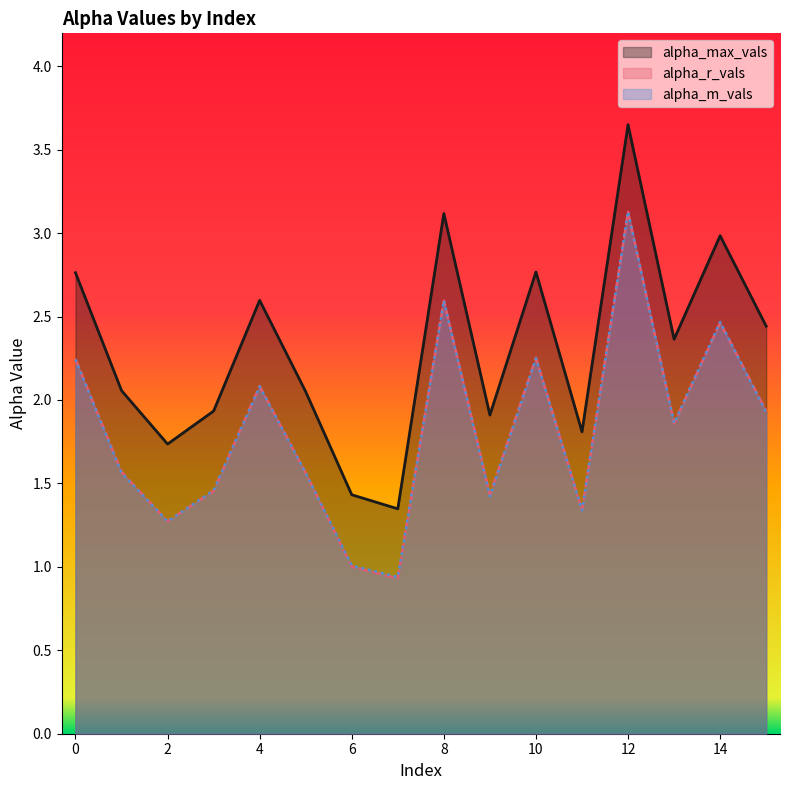

What is the difference between the highest and lowest values at 10?

0.5